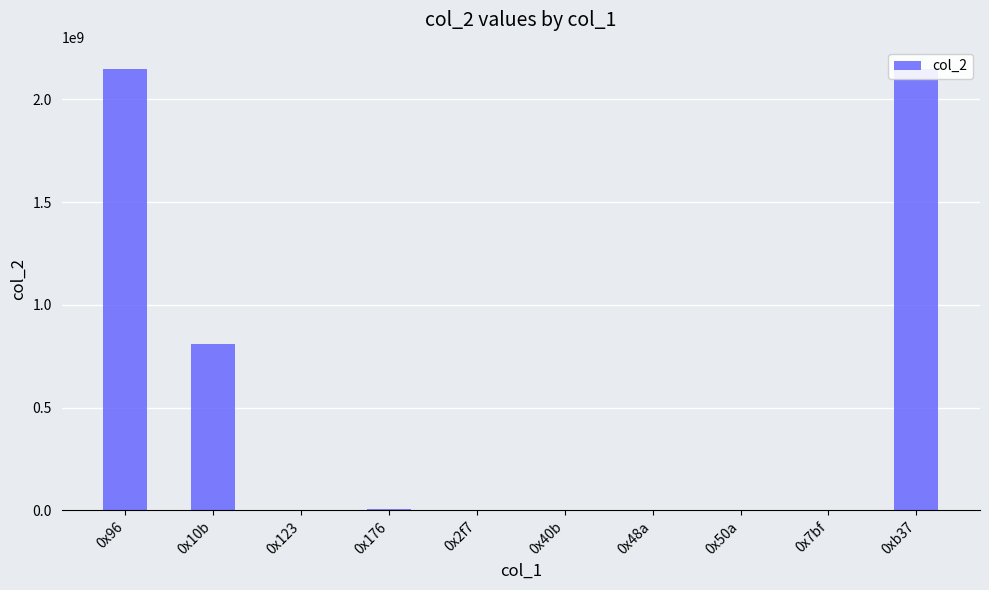

What is the sum of the values at 0x10b and 0x40b?

812149609